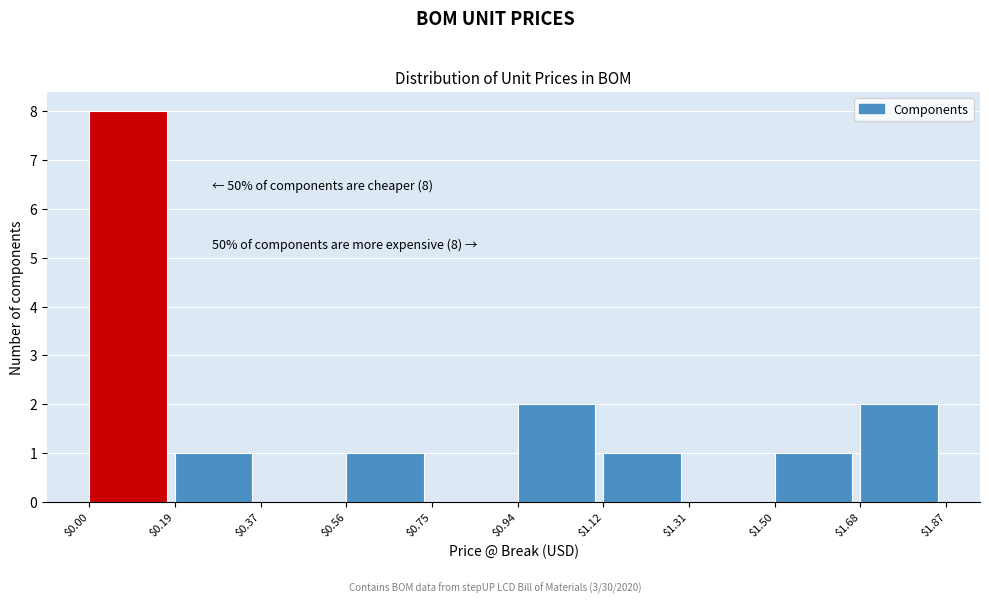

Over which range of the x-axis is the bar tallest?

$0.00 to $0.19